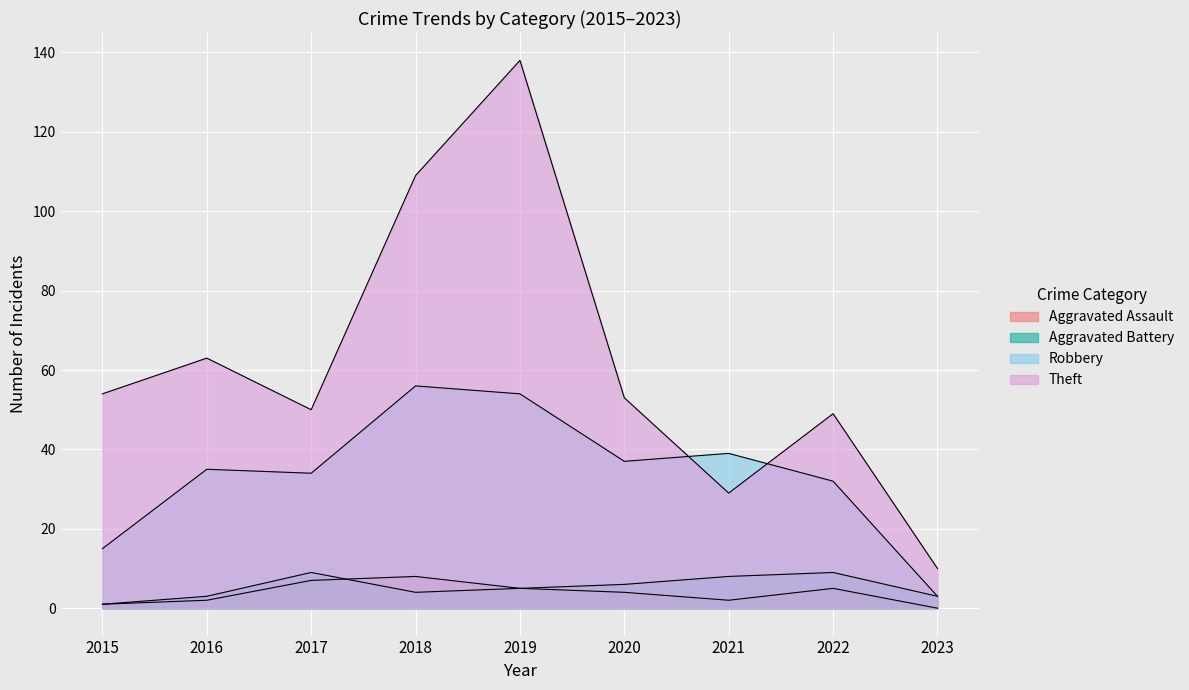

How many lines are shown in the chart?

4